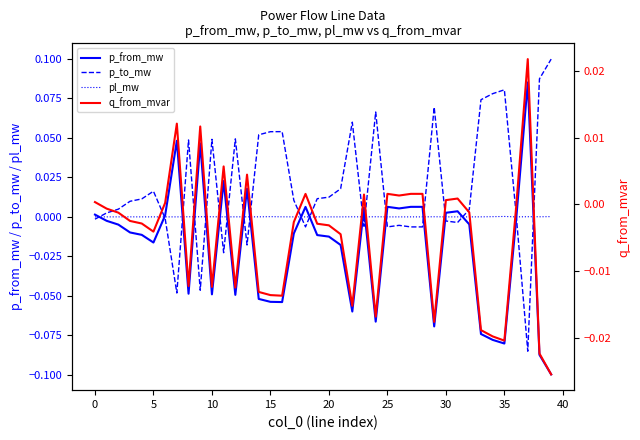

In pl_mw, how many points are higher than both neighbors (excluding endpoints)?

12